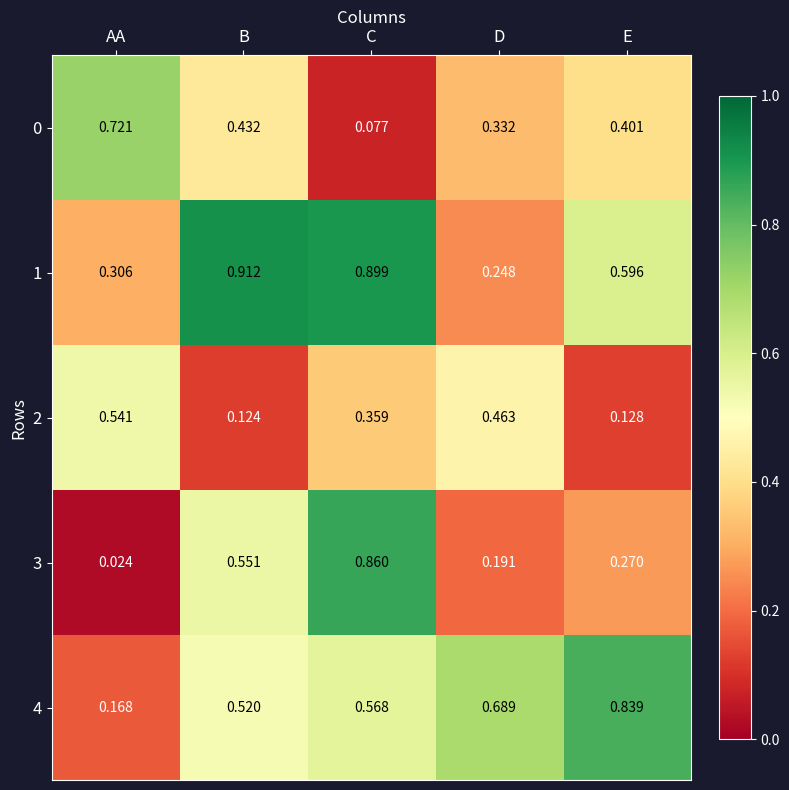

Where is 0 nearest to the value 0?

C